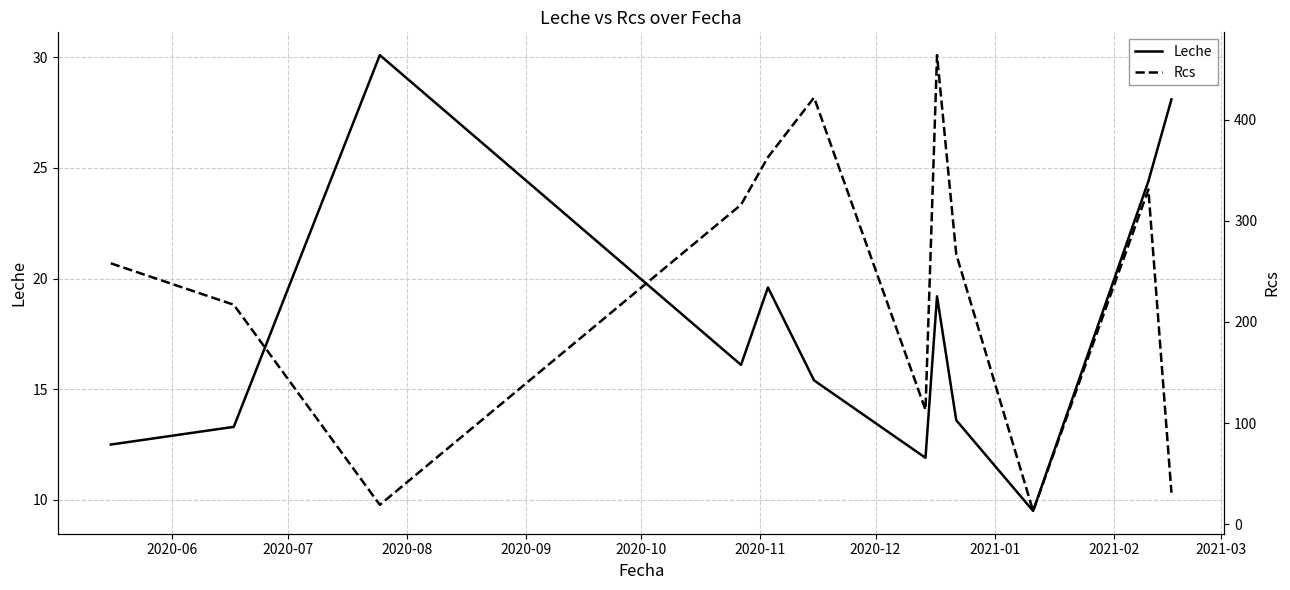

The Leche series shows 7.9 at 2021-01. True or false?

False